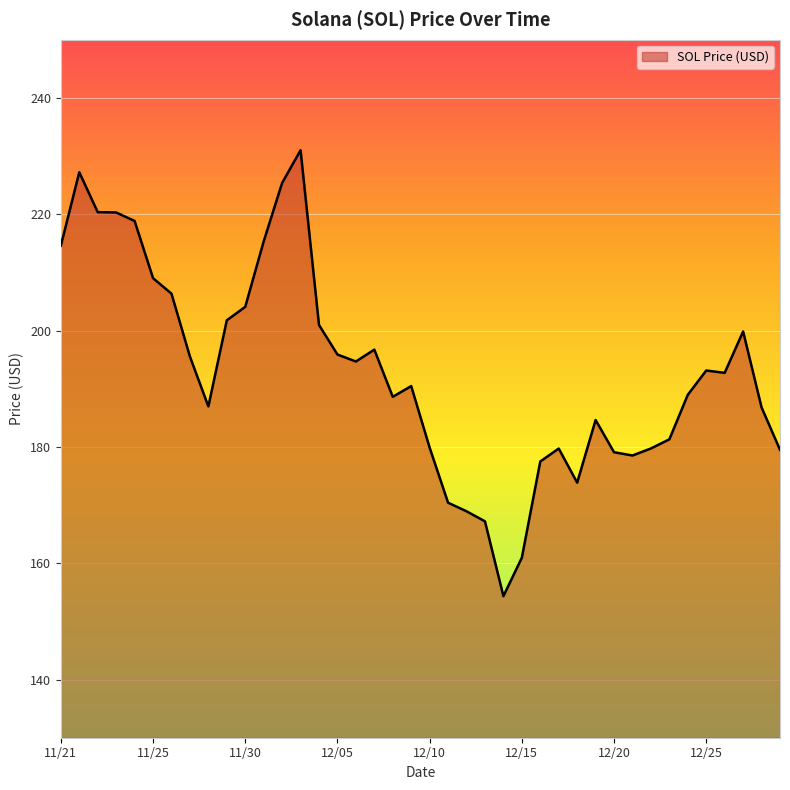

What is the greatest value displayed?

231.0